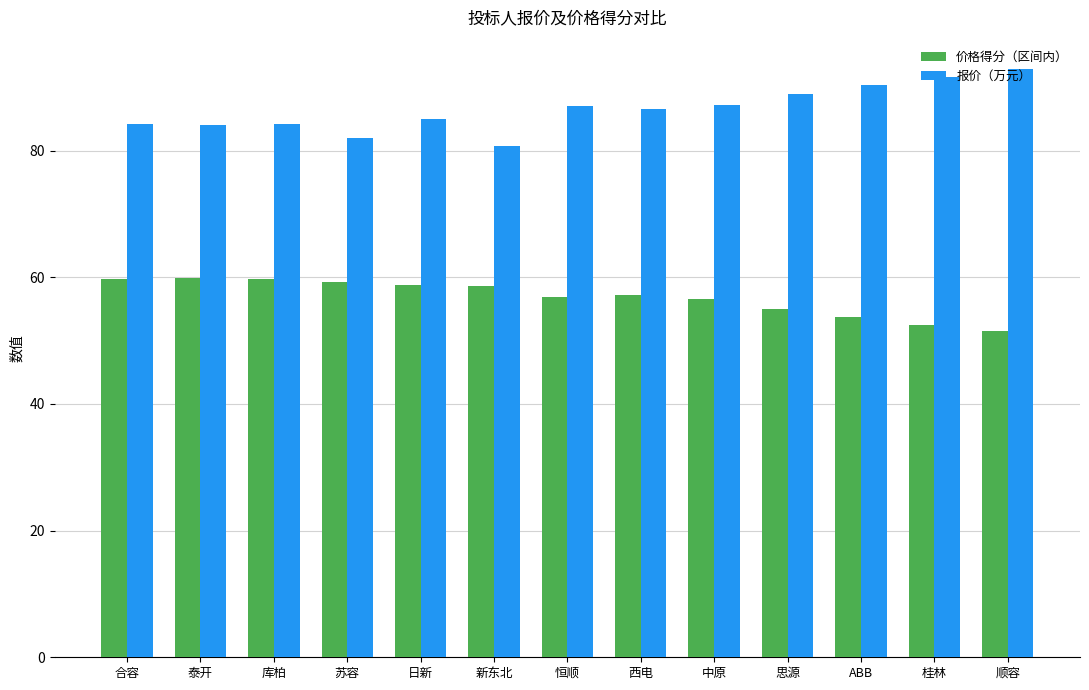

What is the maximum value shown in the chart?

92.9